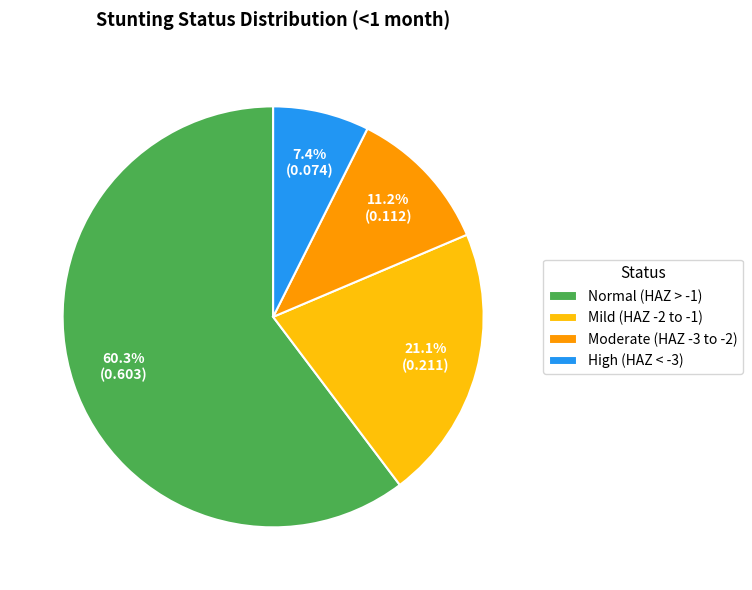

Rank the categories by value from highest to lowest.

Normal (HAZ > -1), Mild (HAZ -2 to -1), Moderate (HAZ -3 to -2), High (HAZ < -3)